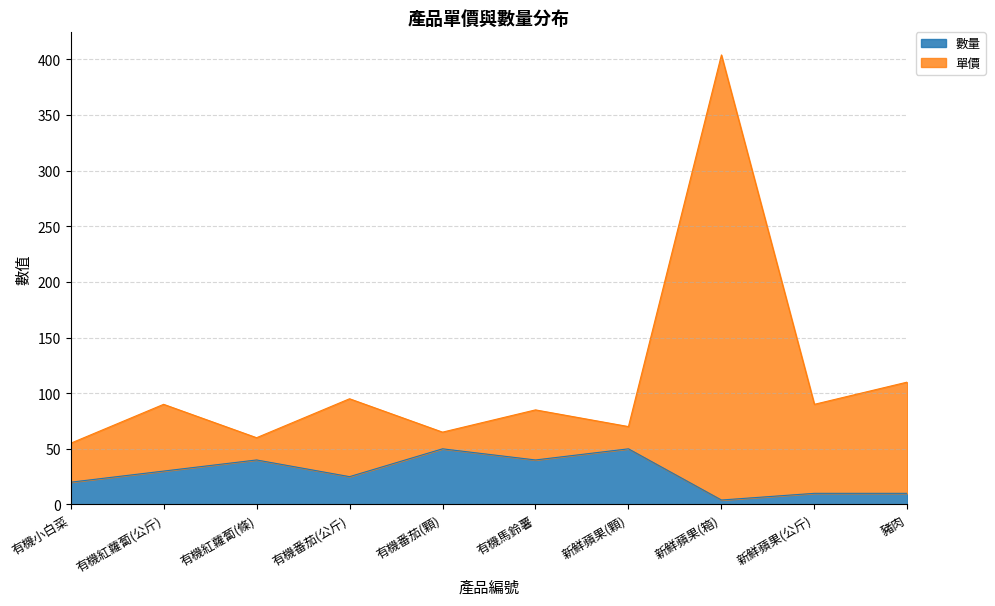

What is the sum of all 數量 values?

279